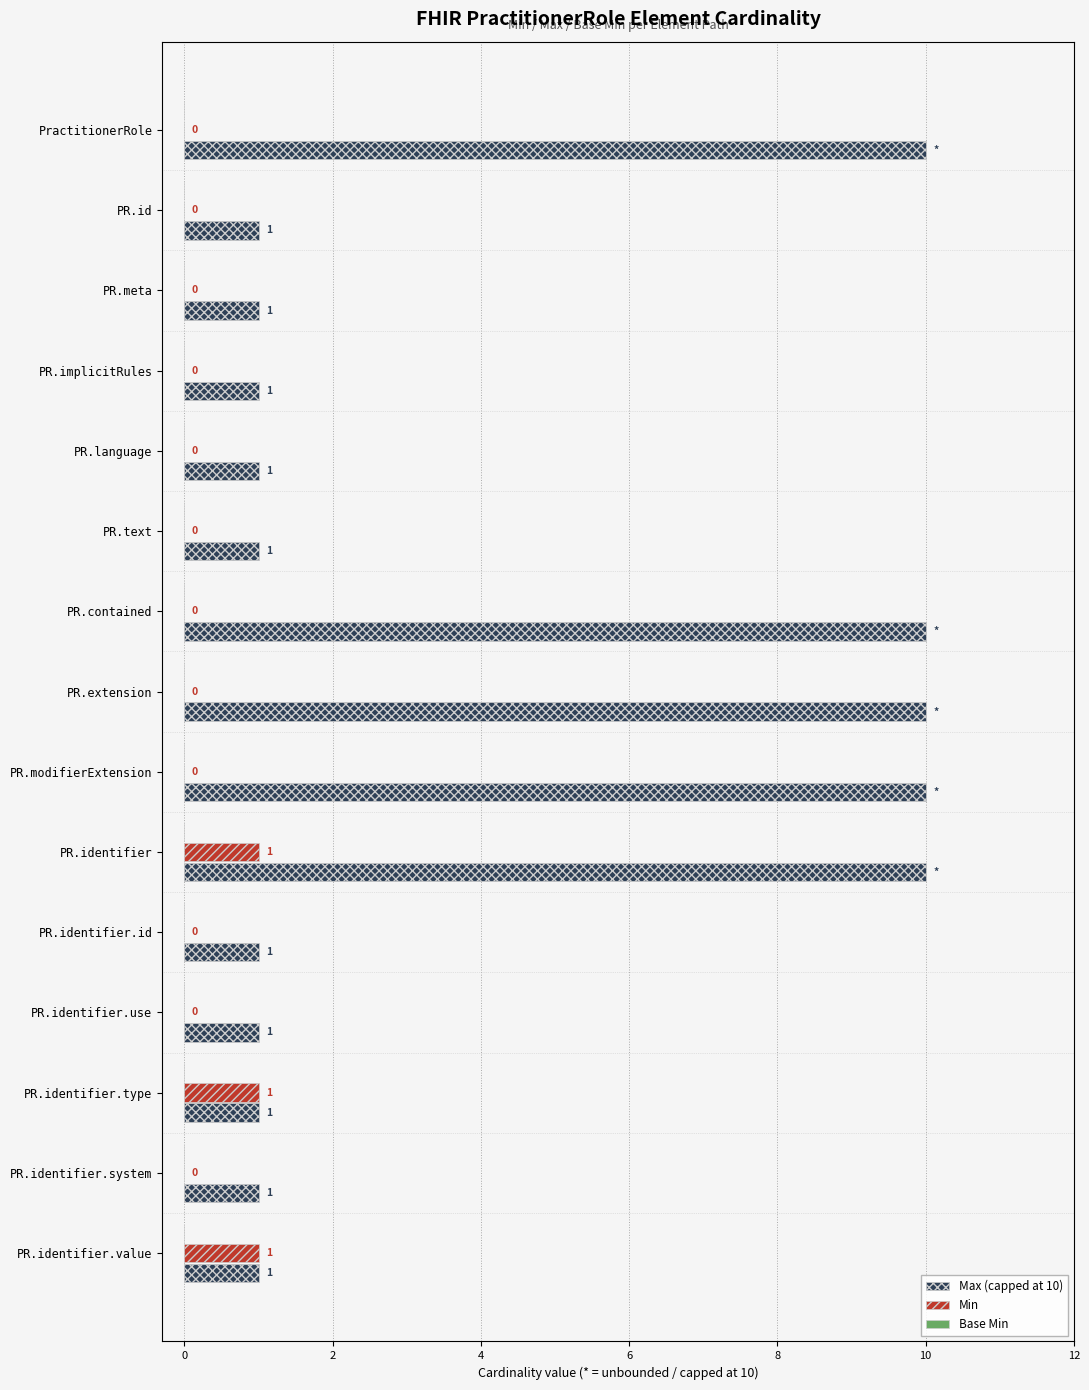

The value of Min at PR.text is 0. True or false?

True